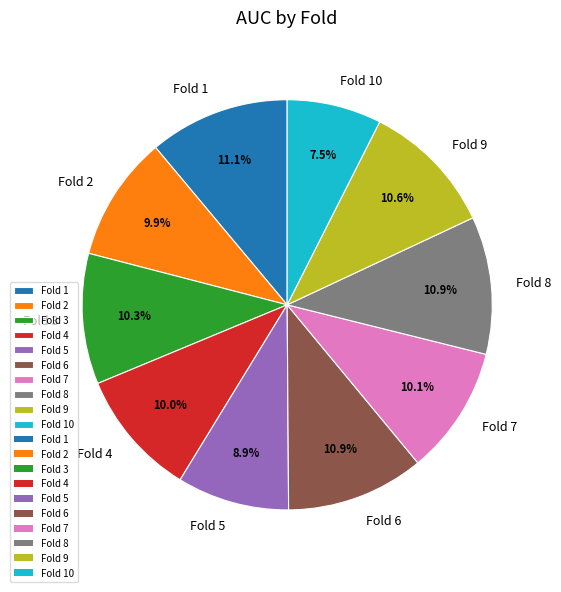

Combined, do Fold 6 and Fold 7 account for over 50%?

No